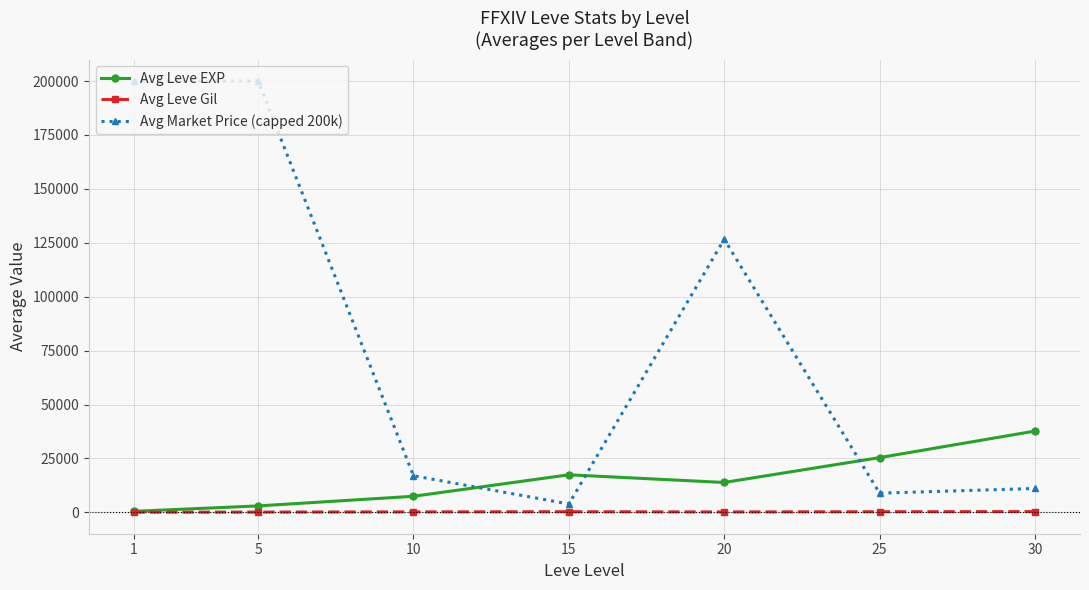

After their last crossing, which series has the higher values: Avg Market Price (capped 200k) or Avg Leve EXP?

Avg Leve EXP